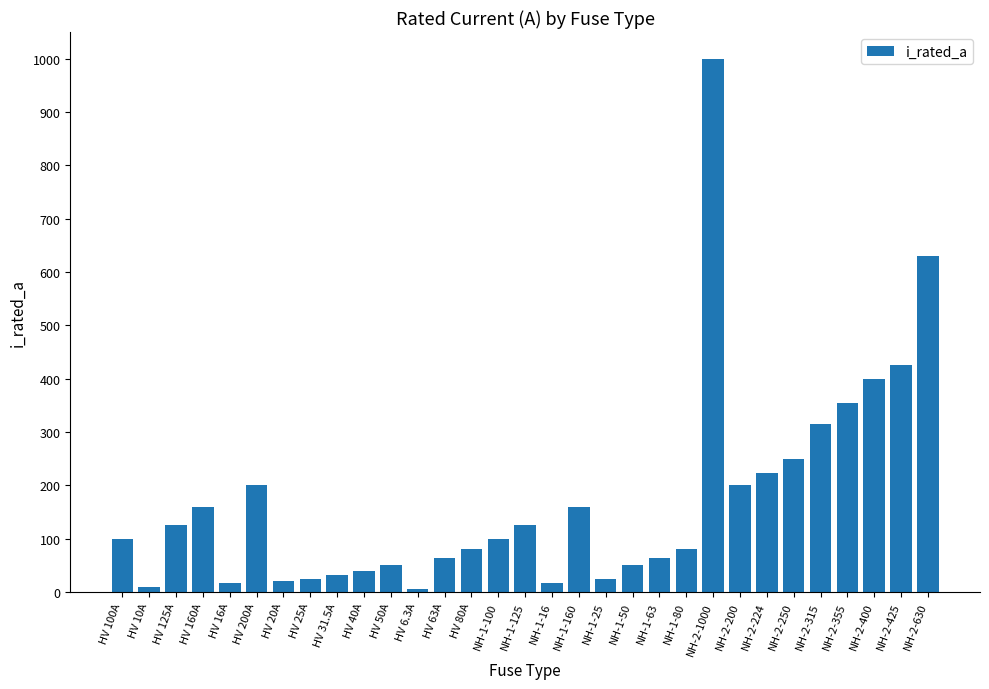

What is the greatest value displayed?

1000.0